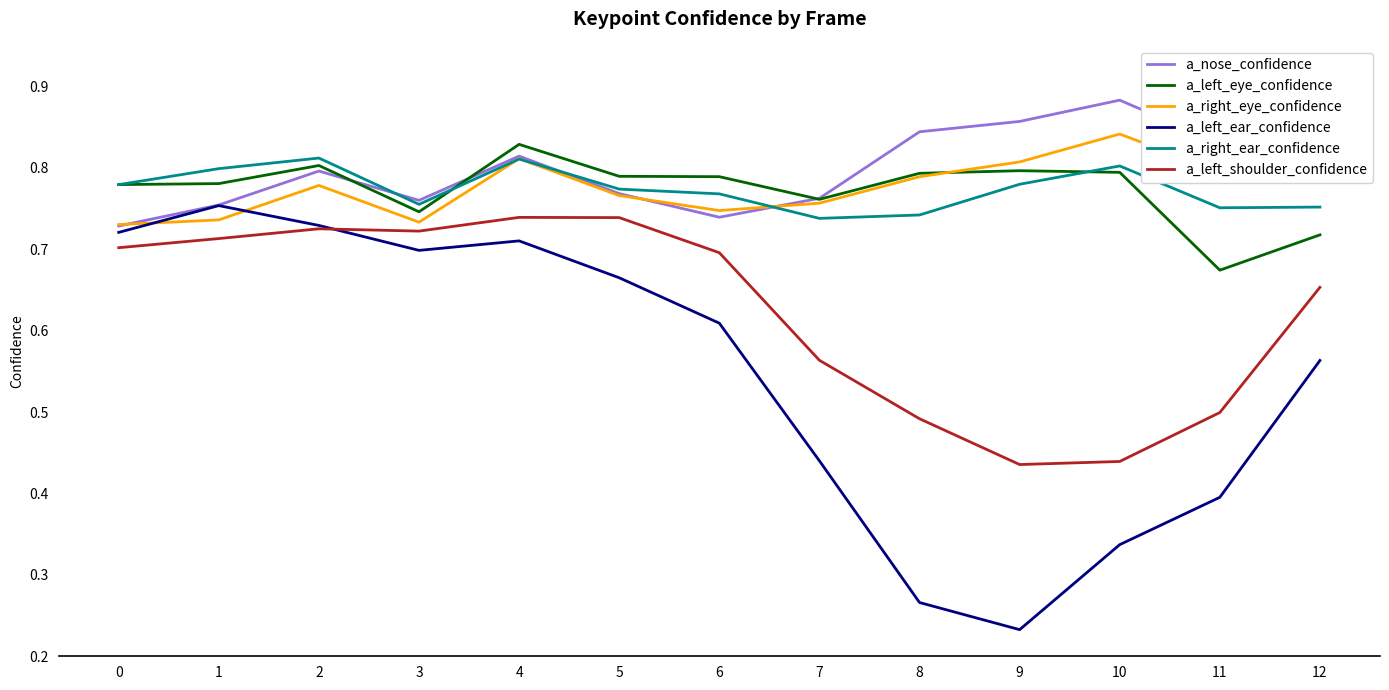

Reading right to left, transcribe all the data shown in this chart.

a_nose_confidence: 0.8	0.8	0.9	0.9	0.8	0.8	0.7	0.8	0.8	0.8	0.8	0.8	0.7
a_left_eye_confidence: 0.7	0.7	0.8	0.8	0.8	0.8	0.8	0.8	0.8	0.7	0.8	0.8	0.8
a_right_eye_confidence: 0.8	0.8	0.8	0.8	0.8	0.8	0.7	0.8	0.8	0.7	0.8	0.7	0.7
a_left_ear_confidence: 0.6	0.4	0.3	0.2	0.3	0.4	0.6	0.7	0.7	0.7	0.7	0.8	0.7
a_right_ear_confidence: 0.8	0.8	0.8	0.8	0.7	0.7	0.8	0.8	0.8	0.8	0.8	0.8	0.8
a_left_shoulder_confidence: 0.7	0.5	0.4	0.4	0.5	0.6	0.7	0.7	0.7	0.7	0.7	0.7	0.7